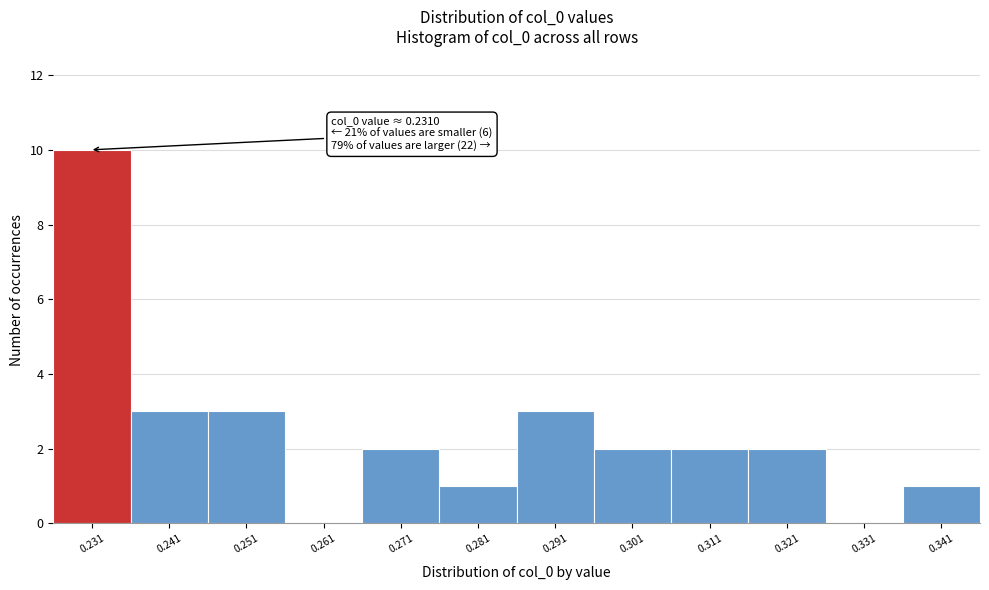

Which range on the x-axis has the tallest bar?

0.226 to 0.236